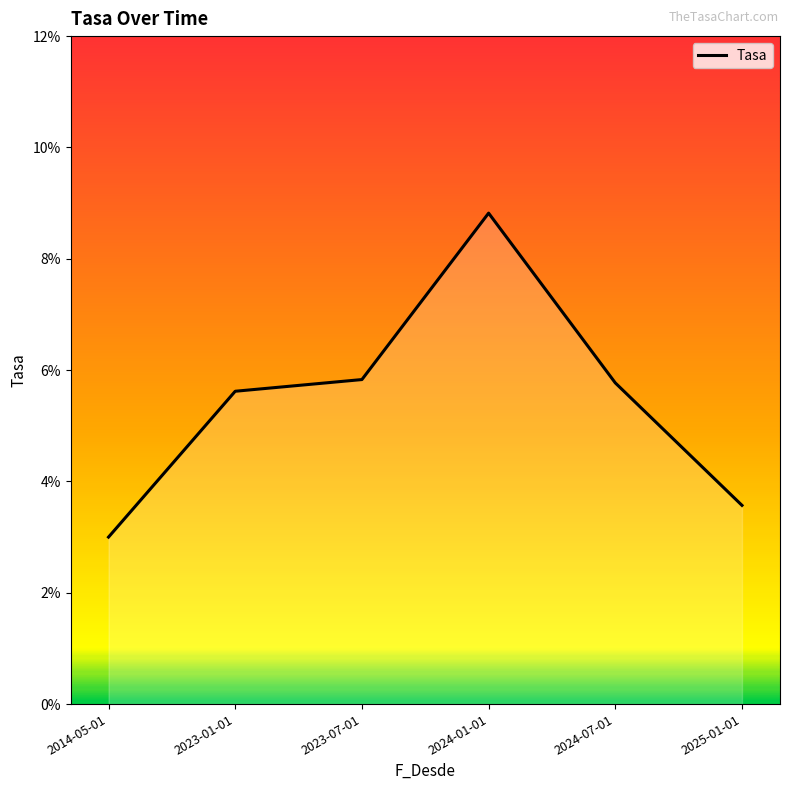

Rank the categories by value from highest to lowest.

2024-01-01, 2023-07-01, 2024-07-01, 2023-01-01, 2025-01-01, 2014-05-01